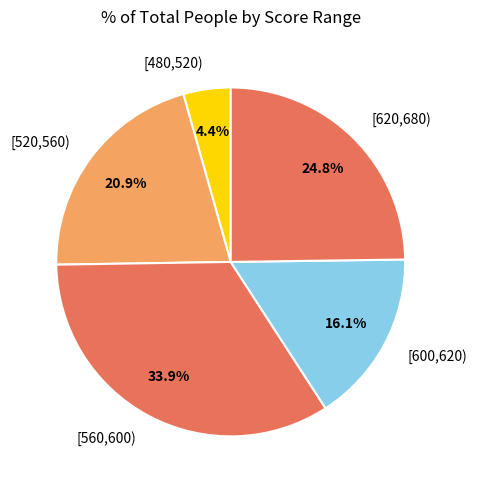

Does any single category account for the majority?

No